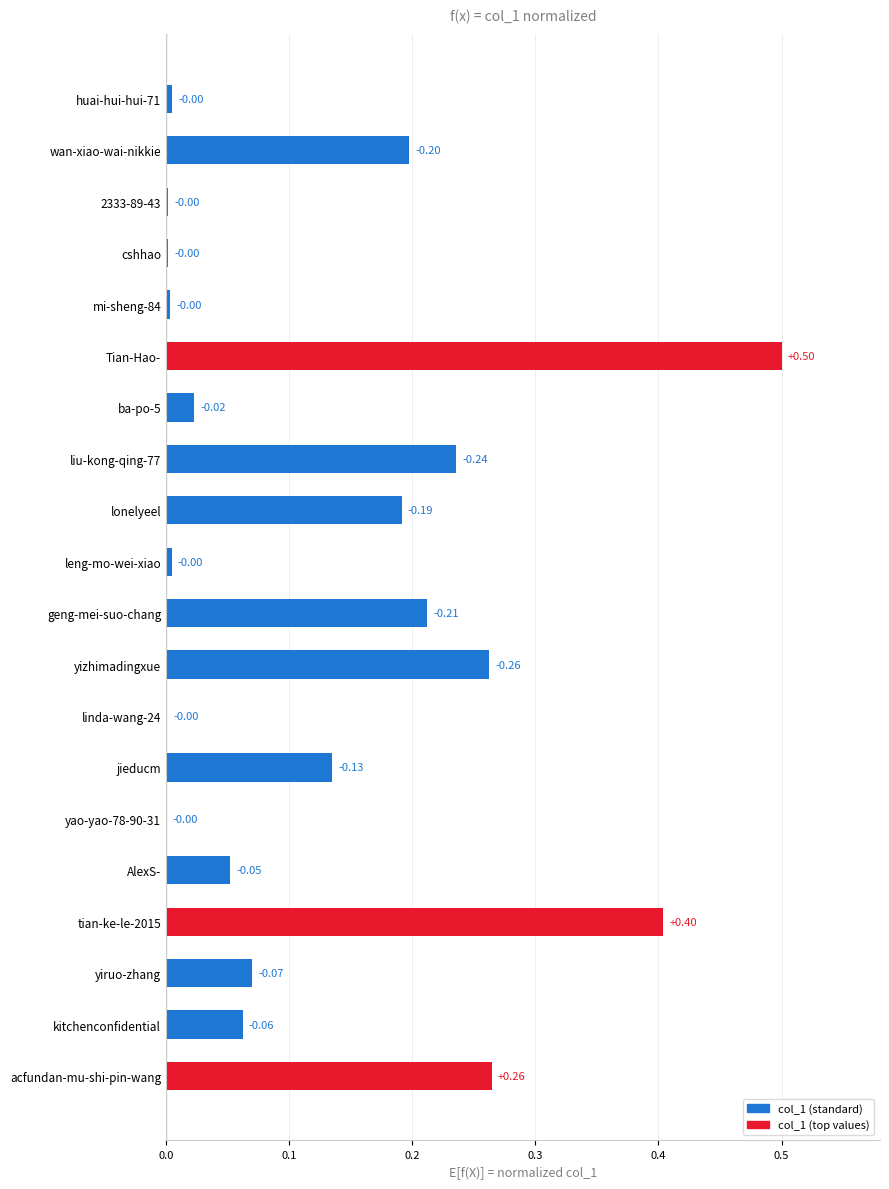

What is the sum of all values?

2.6